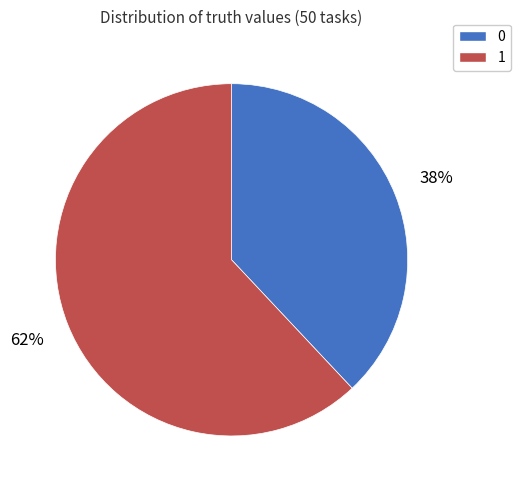

What is the smallest slice in the pie chart?

0